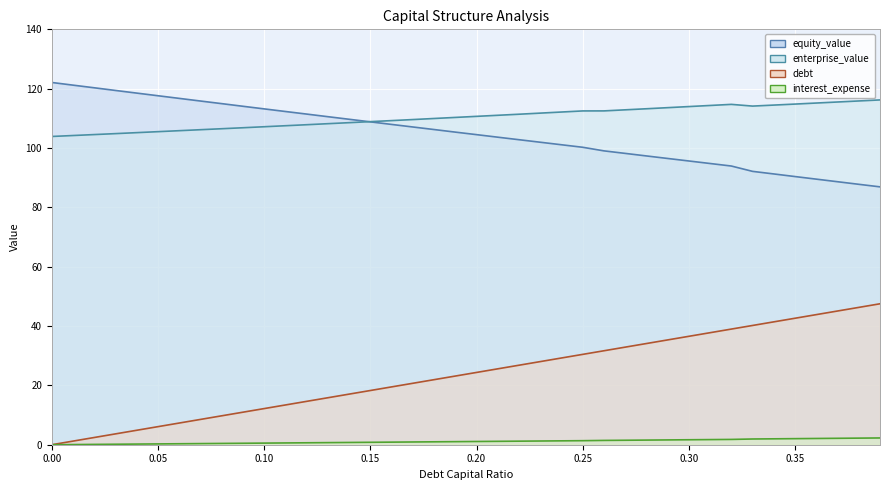

What is the difference between the maximum and second lowest values in the enterprise_value series?

12.0